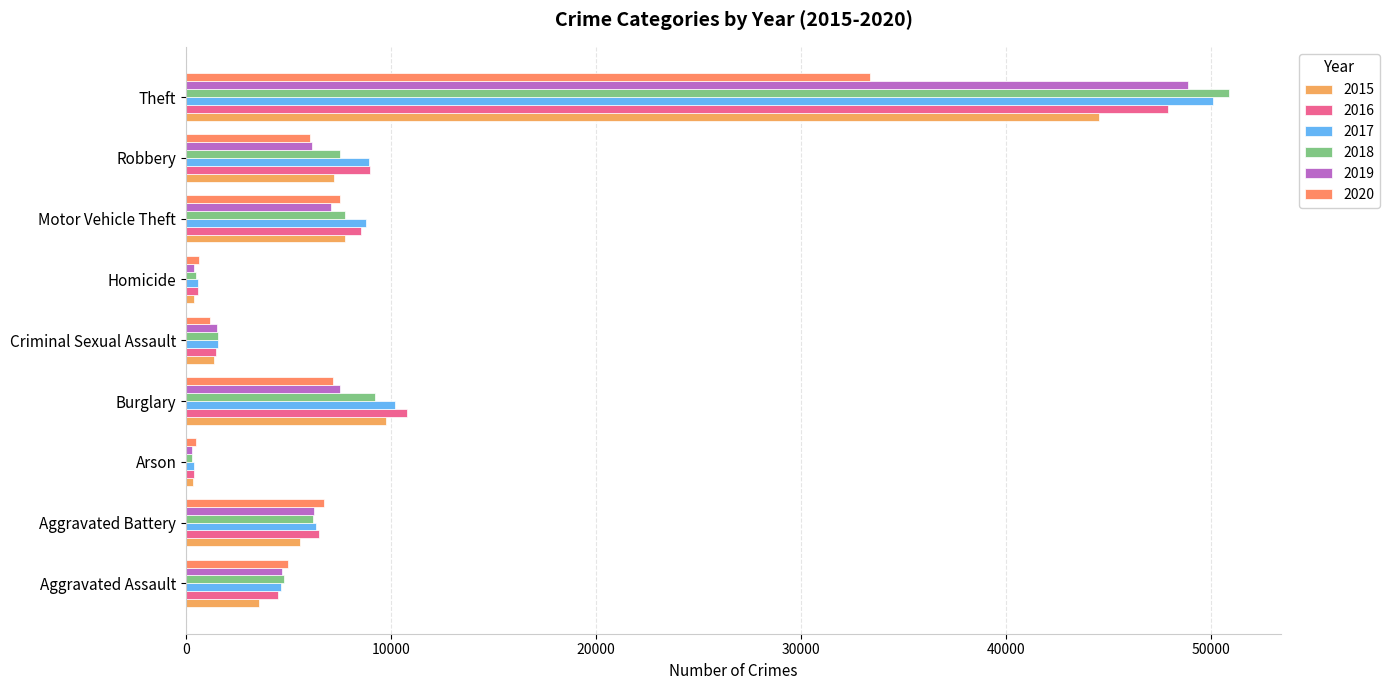

What is the total value across all series at Arson?

2156